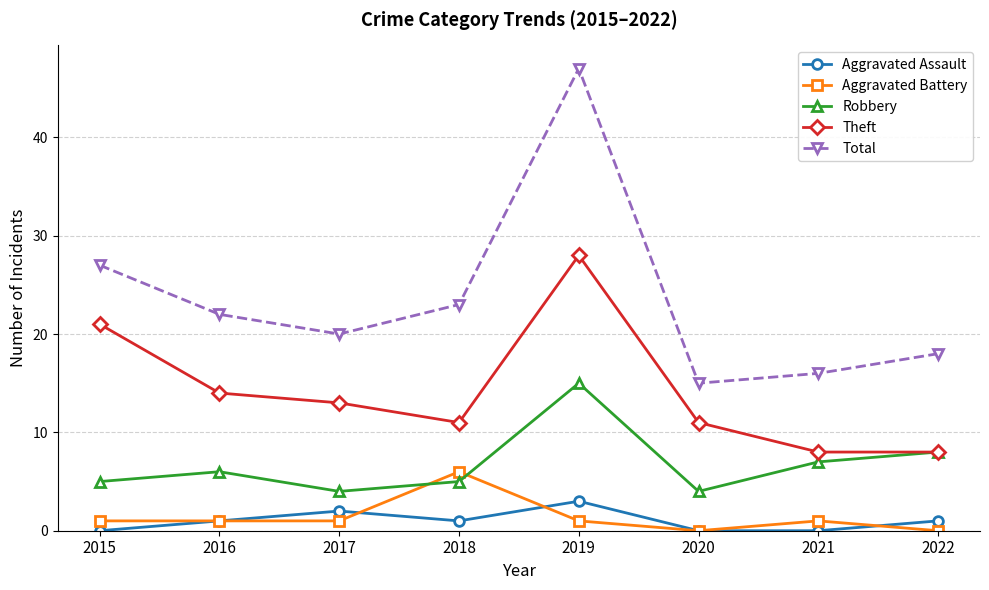

Is this an area chart (filled region under the line)?

No